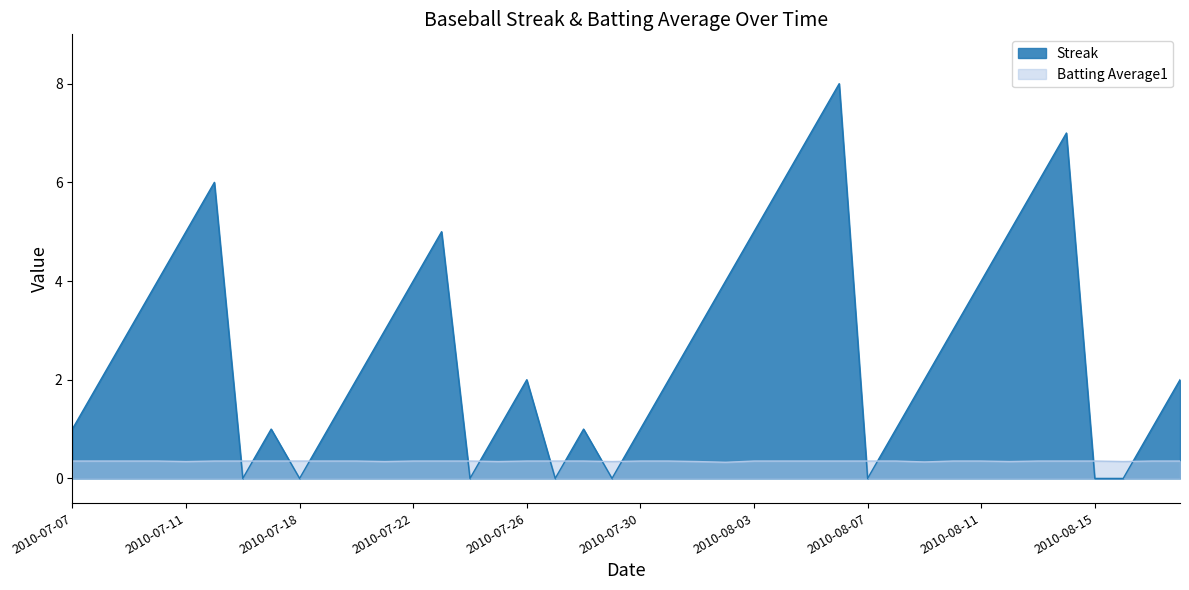

Which series changed the most between 2010-07-10 and 2010-07-17?

Streak